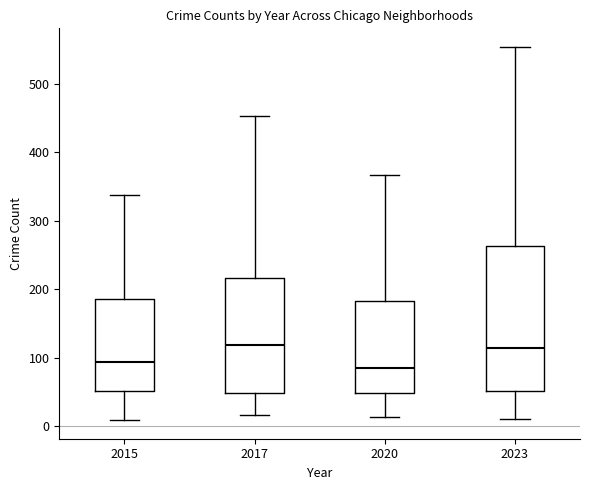

Comparing the boxes themselves (not the whiskers), which one is the tallest?

2023